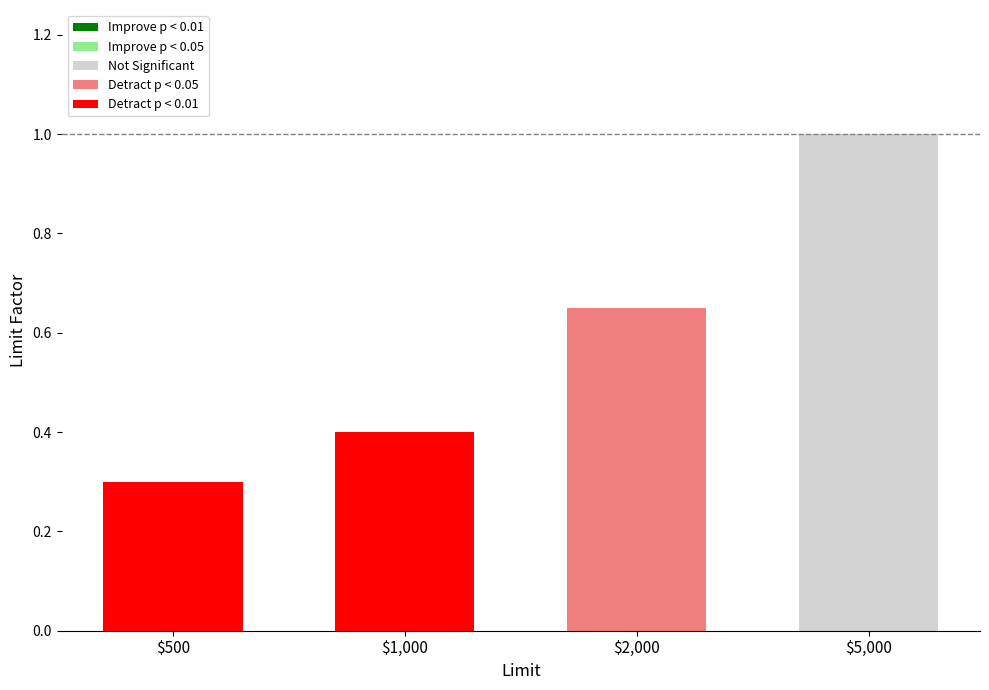

What is the label of the 4th bar from the left?

$5,000